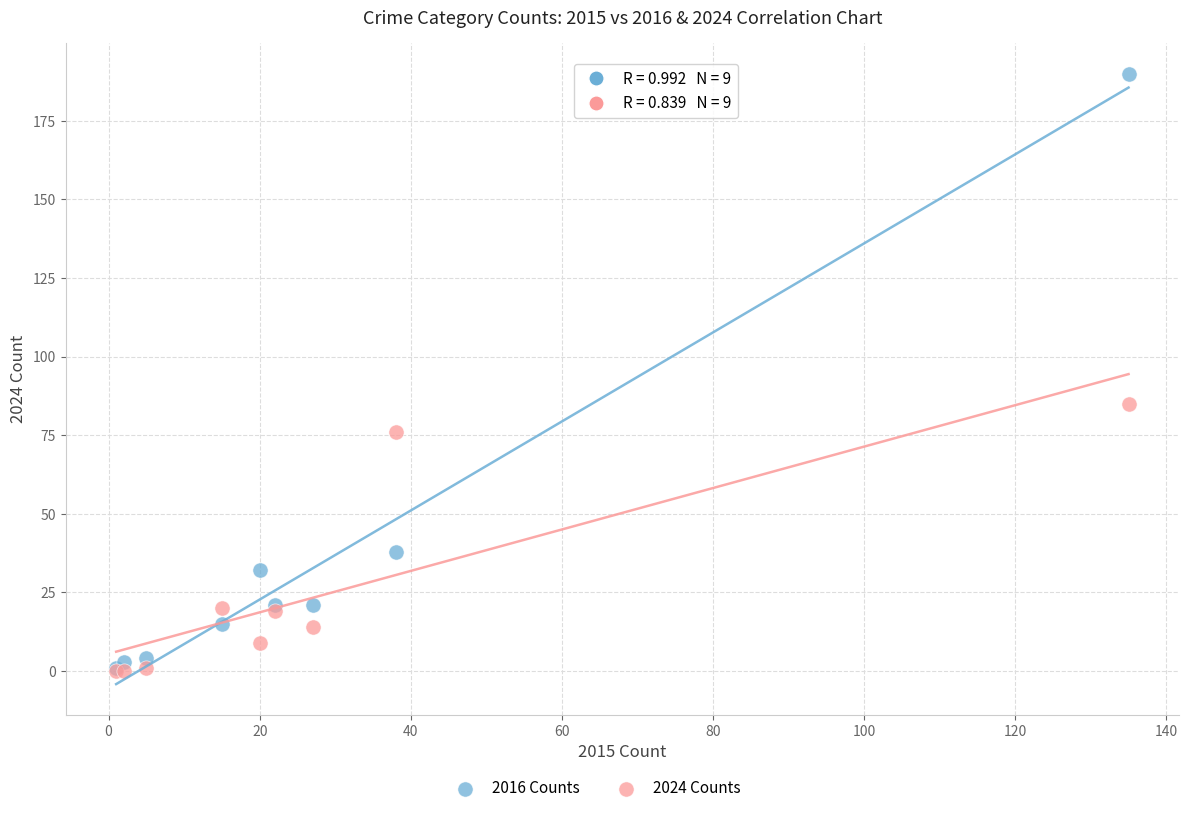

In the 2016 Counts series, what Y value is closest to 95?

38